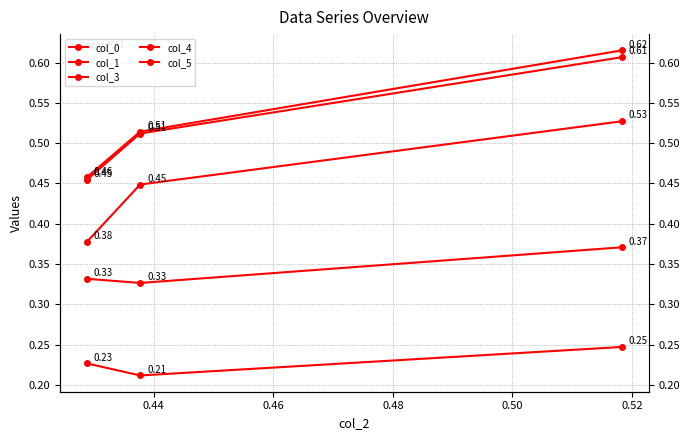

Which series has the largest range (max minus min)?

col_5